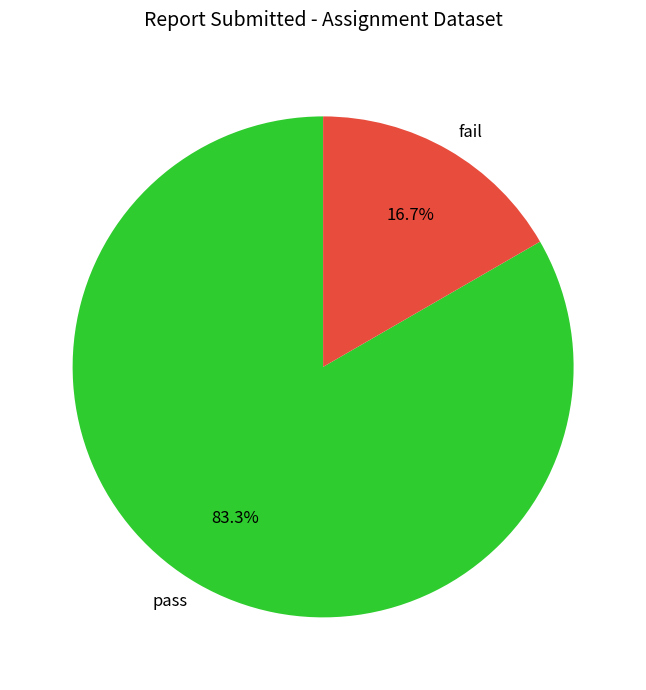

Does fail represent more than half of the total?

No